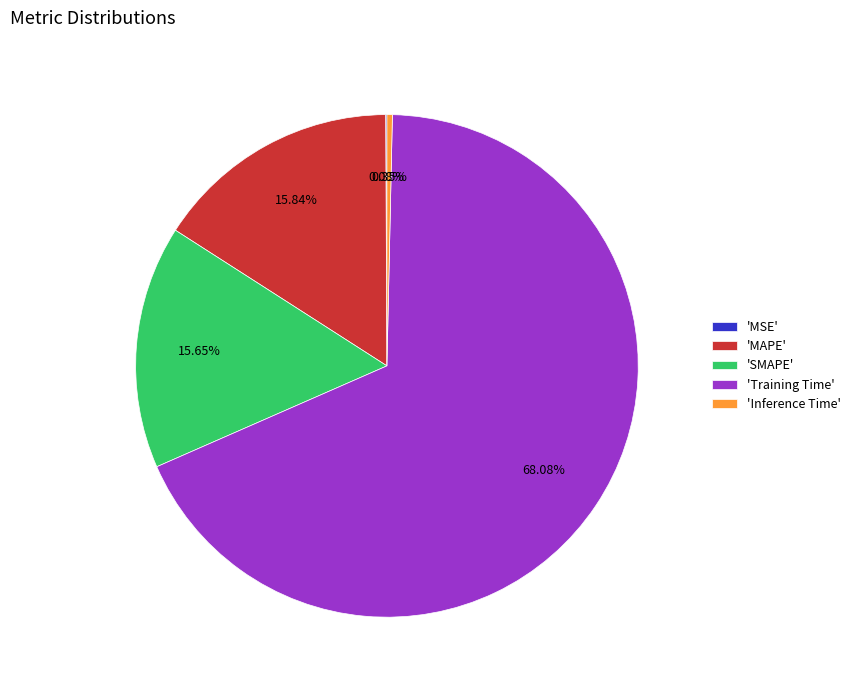

Which category has the biggest portion of the pie?

'Training Time'